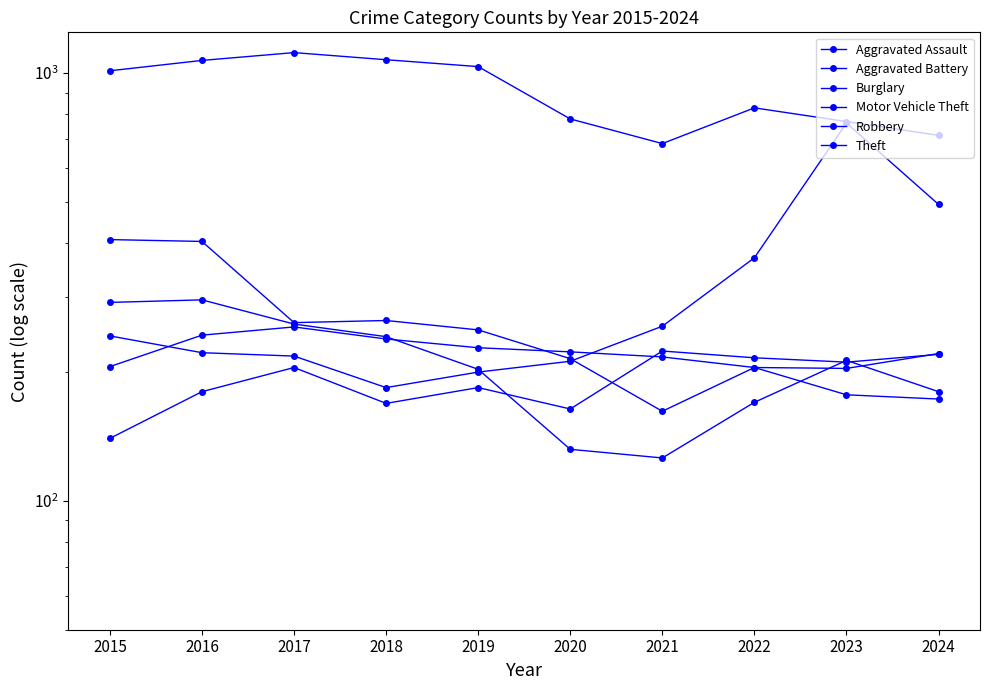

Is the value of Robbery at 2017 greater than the value of Theft at 2024?

No